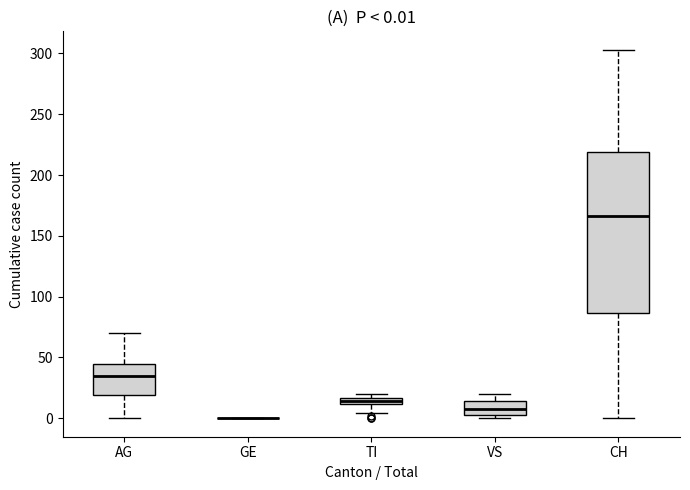

Which box is the tallest, from its lower edge to its upper edge?

CH